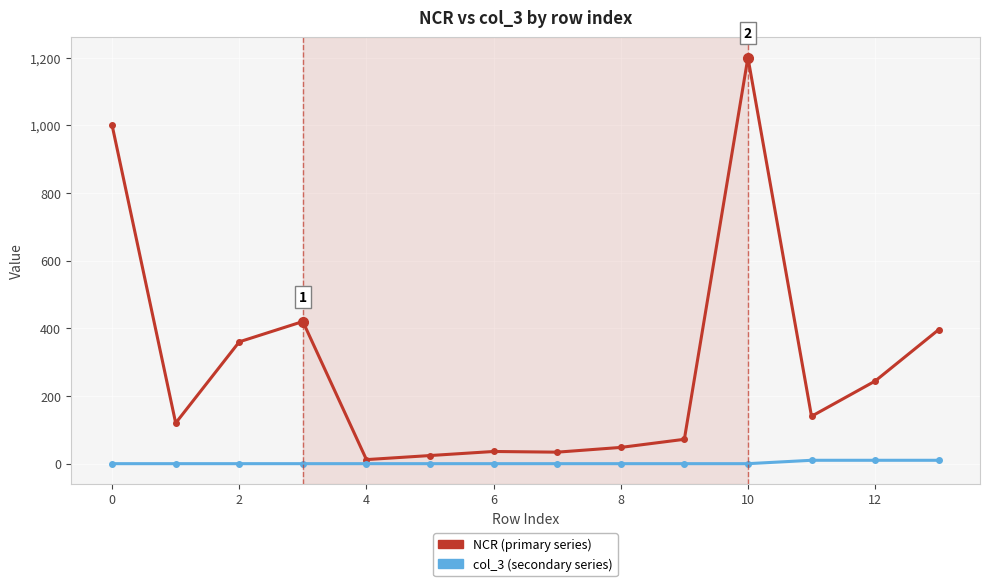

What is the greatest value displayed?

1200